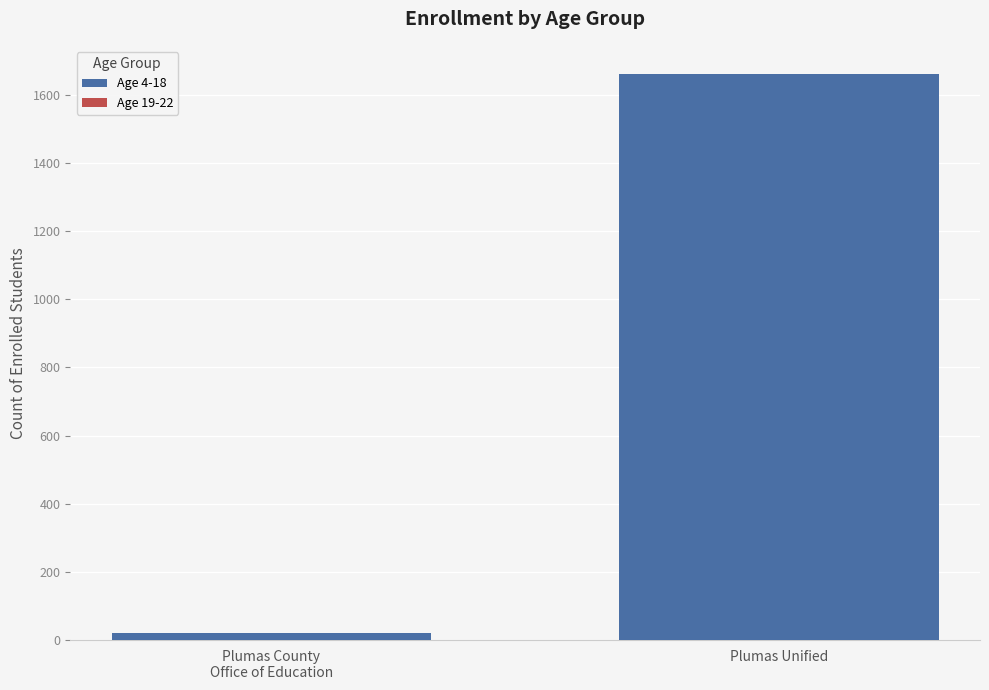

How many categories are shown in the chart?

2